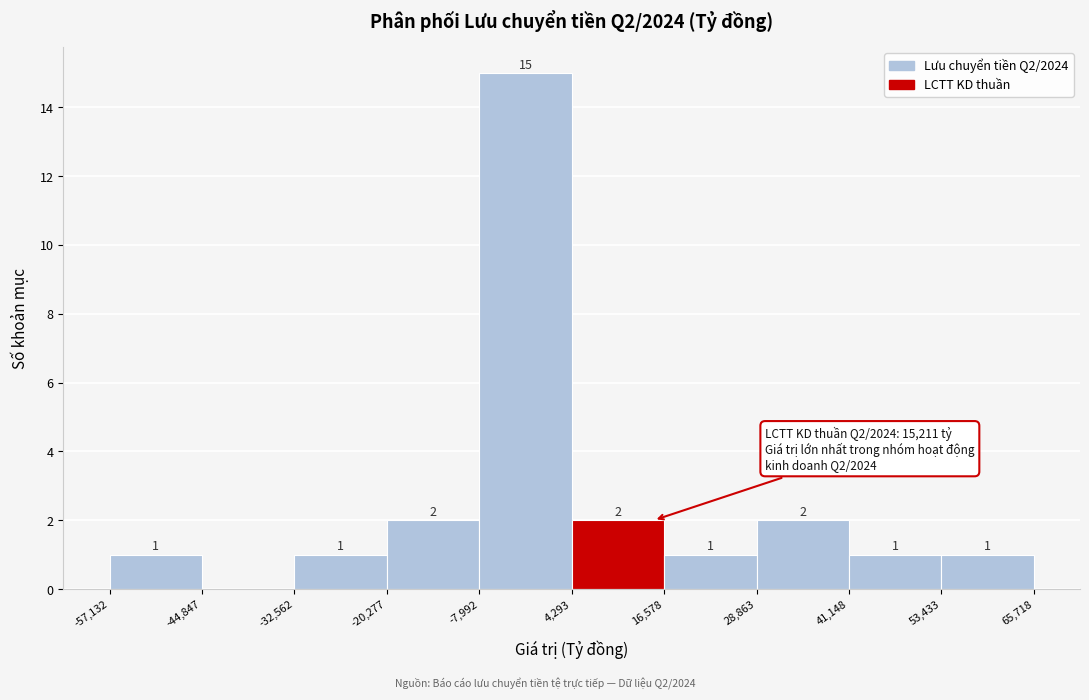

Which range on the x-axis has the tallest bar?

-7,992 to 4,293